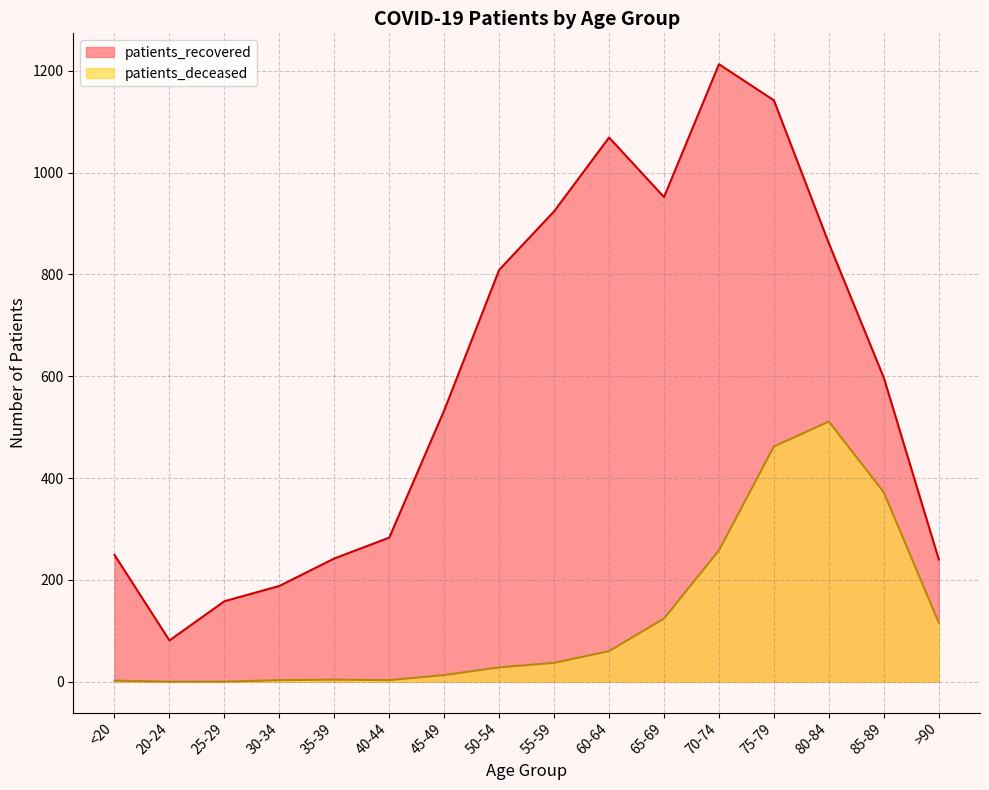

How many data points in patients_recovered are less than 597?

8